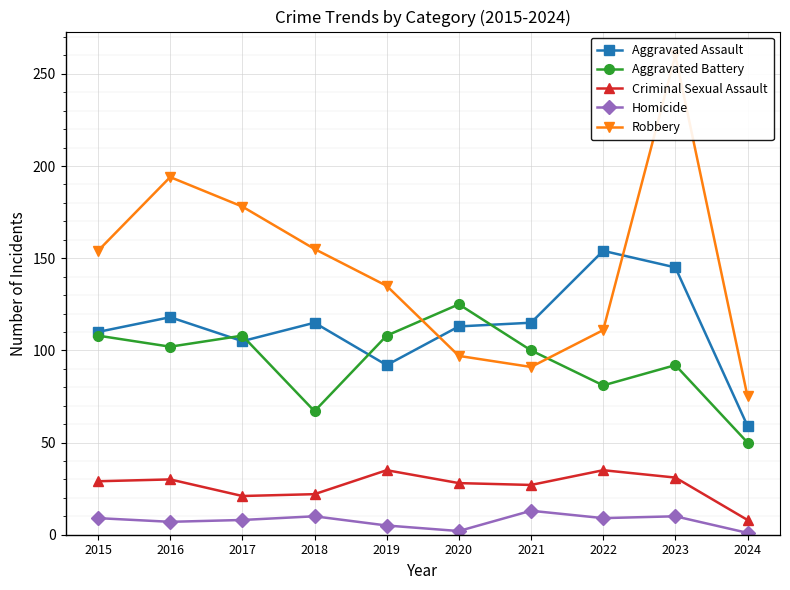

What are all the series names shown in the legend?

Aggravated Assault, Aggravated Battery, Criminal Sexual Assault, Homicide, Robbery